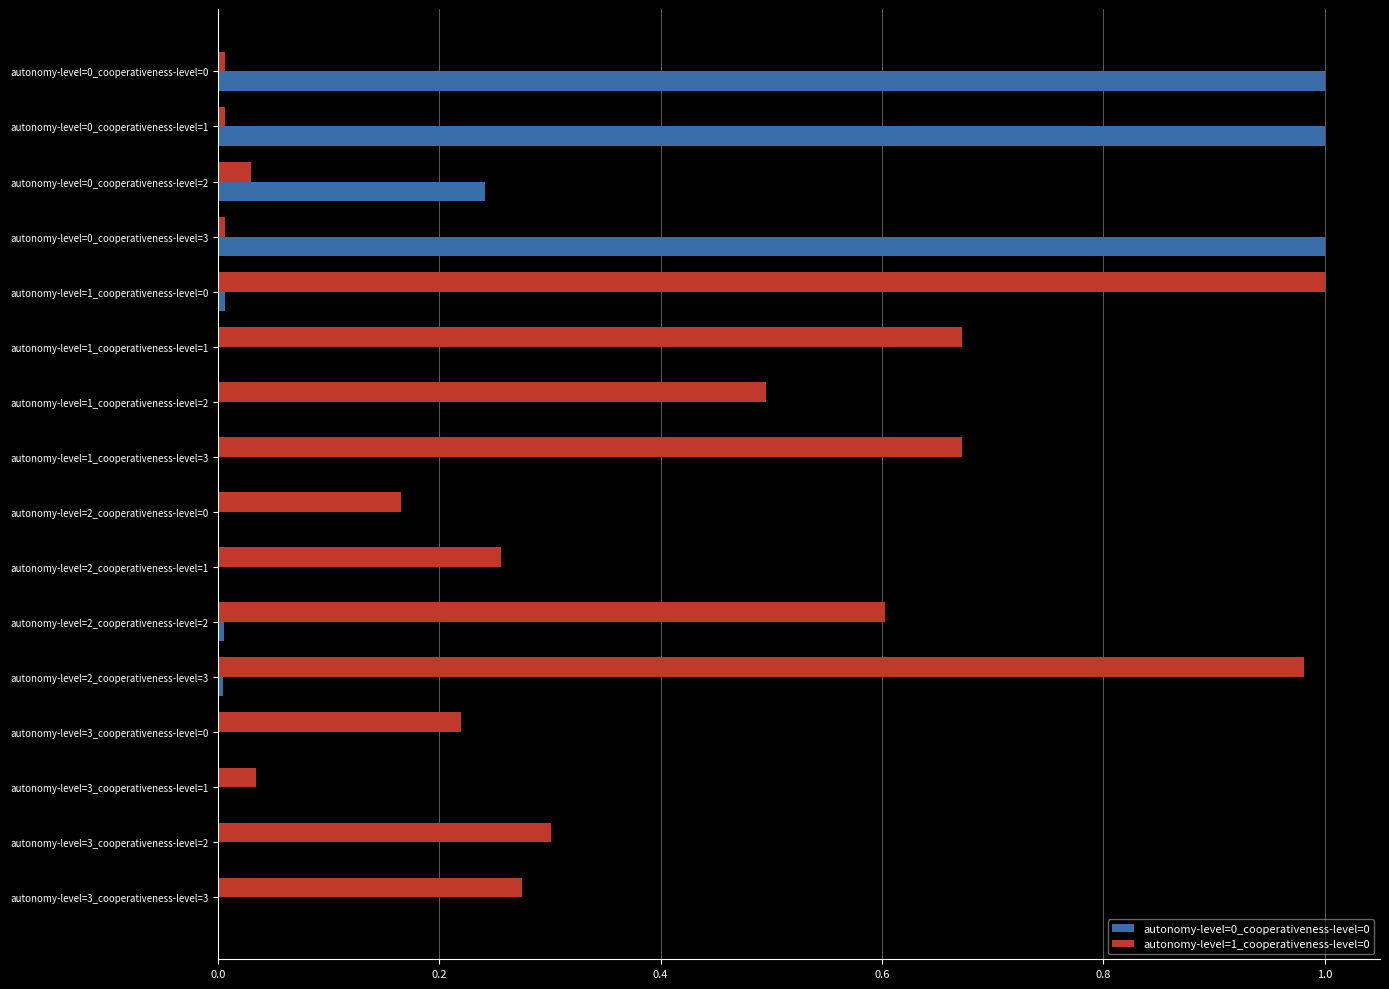

The autonomy-level=0_cooperativeness-level=0 series shows 1.7 at autonomy-level=0_cooperativeness-level=1. True or false?

False